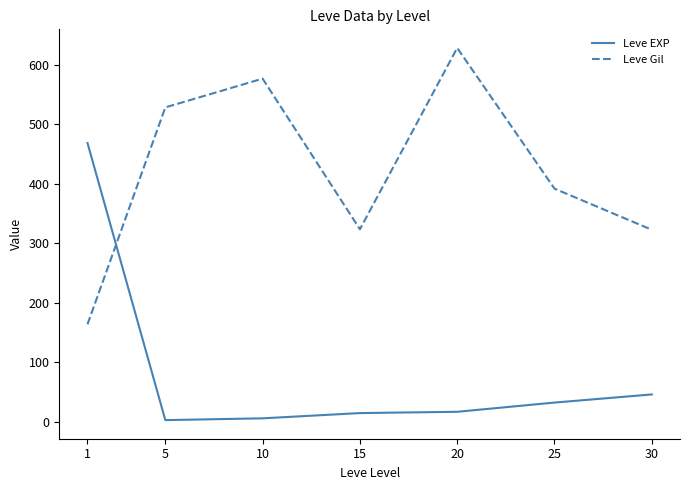

List the series in order of their overall mean, highest first.

Leve Gil, Leve EXP